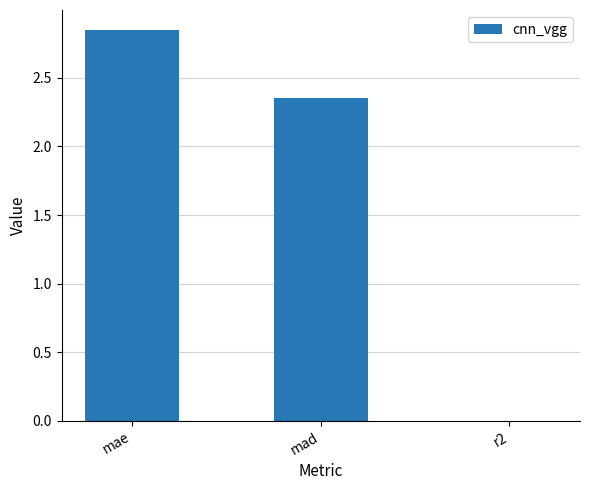

True or false: the data shows 0.9 at mae.

False